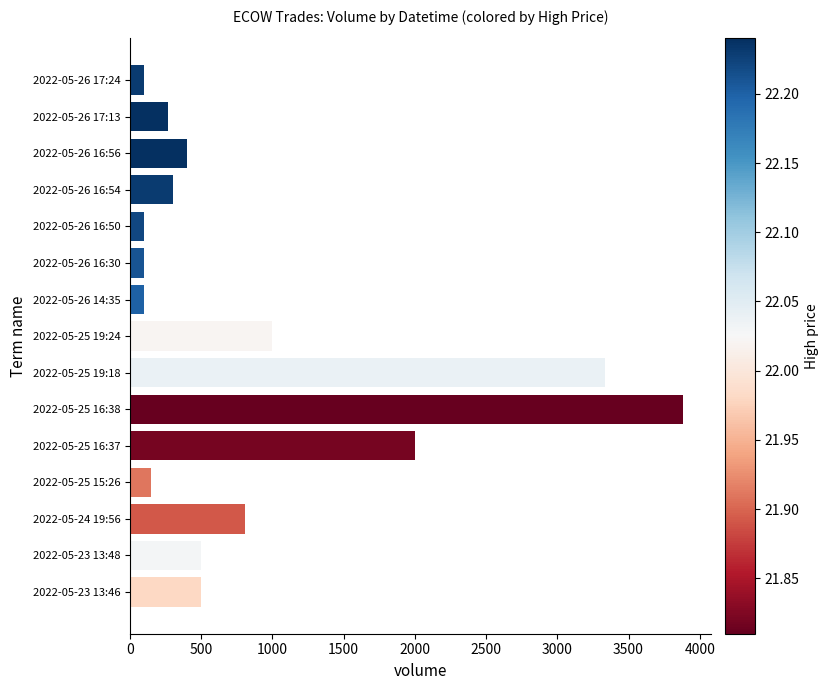

What is the ratio of the value at 2022-05-24 19:56 to the value at 2022-05-26 14:35?

8.1